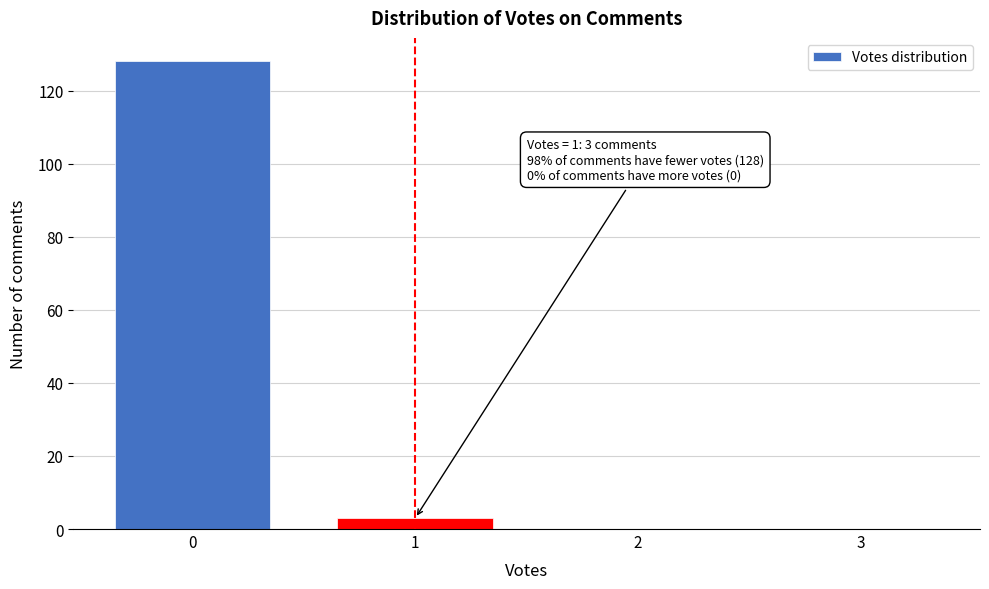

Which range on the x-axis has the tallest bar?

-0.5 to 0.5